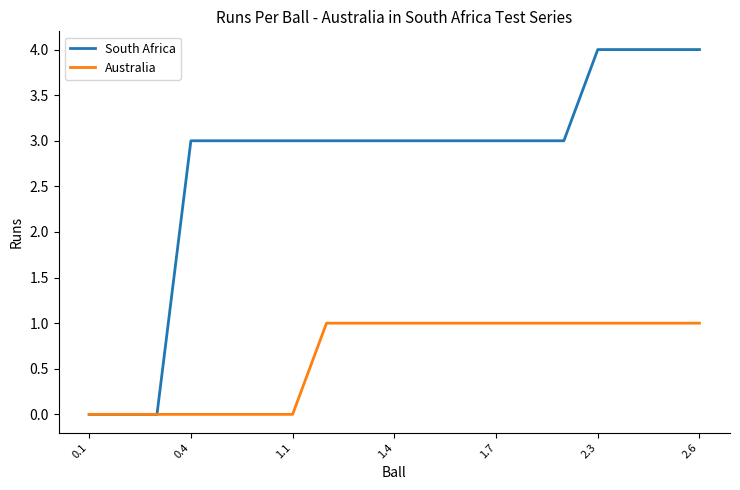

What is the maximum value shown in the chart?

4